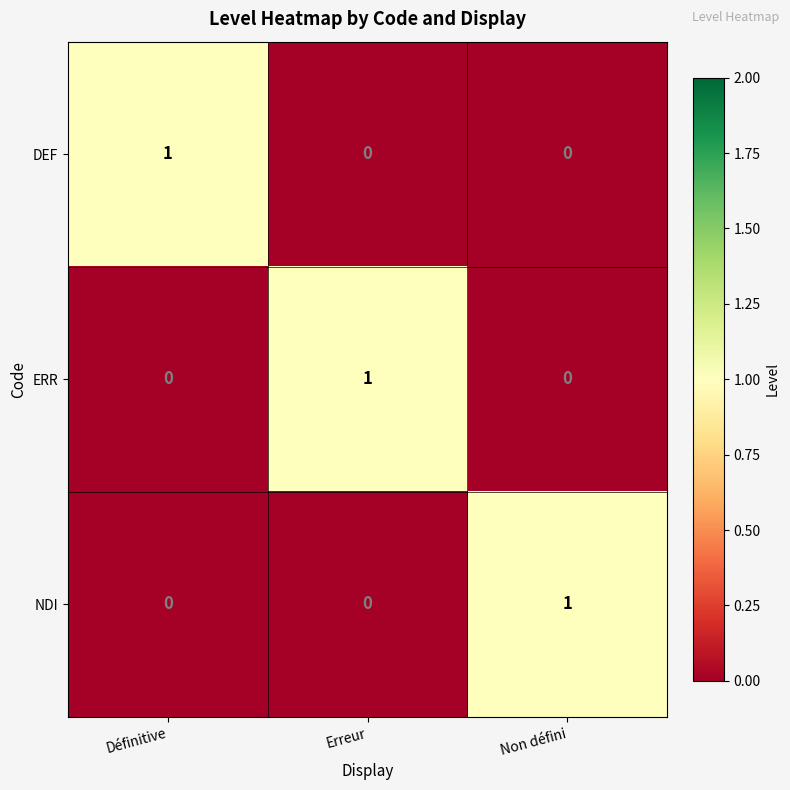

The DEF series shows 1 at Définitive. True or false?

True